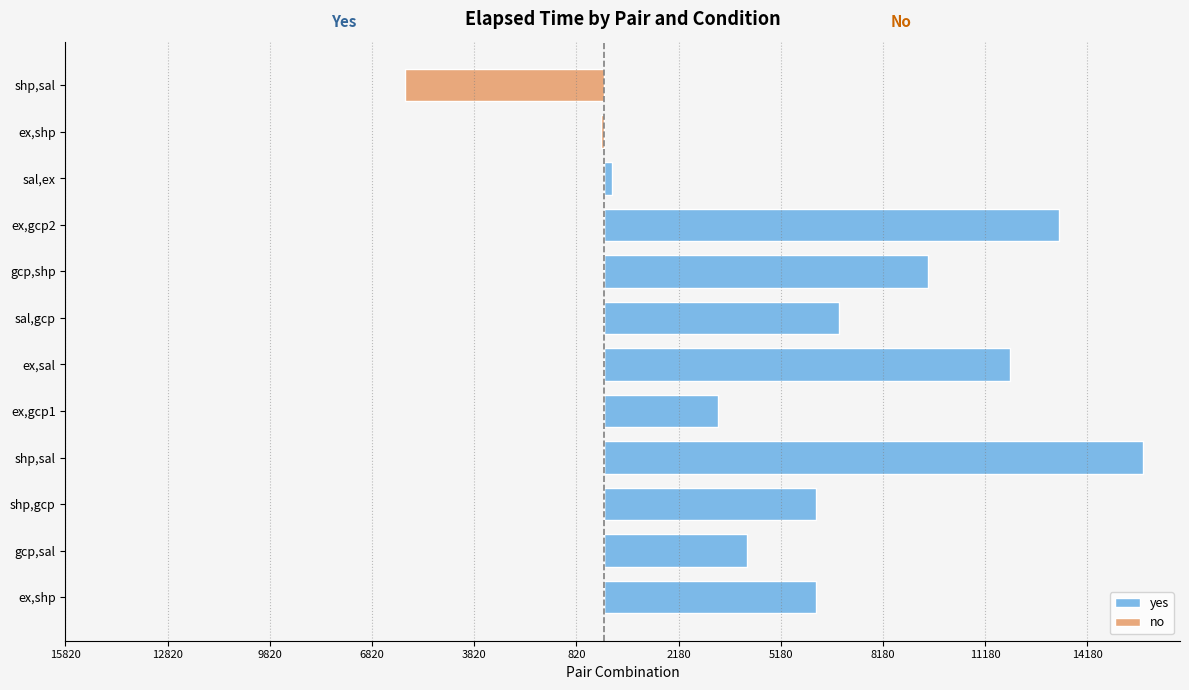

How many bars are there in total?

24